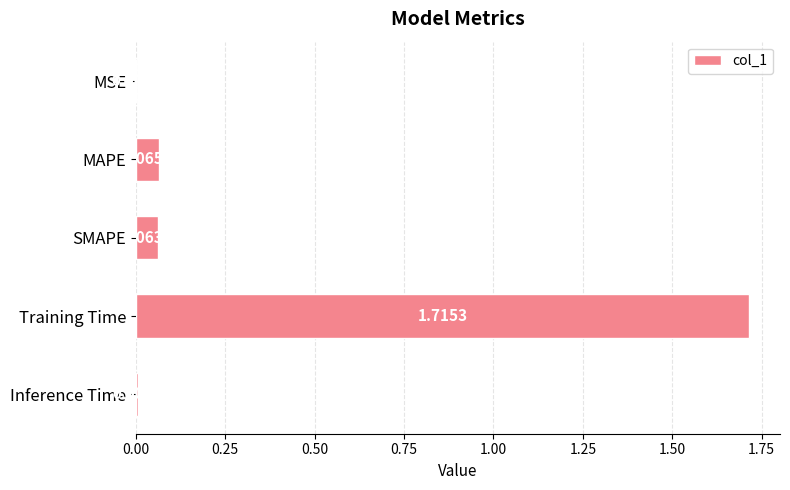

Which has a higher value, MSE or Training Time?

Training Time